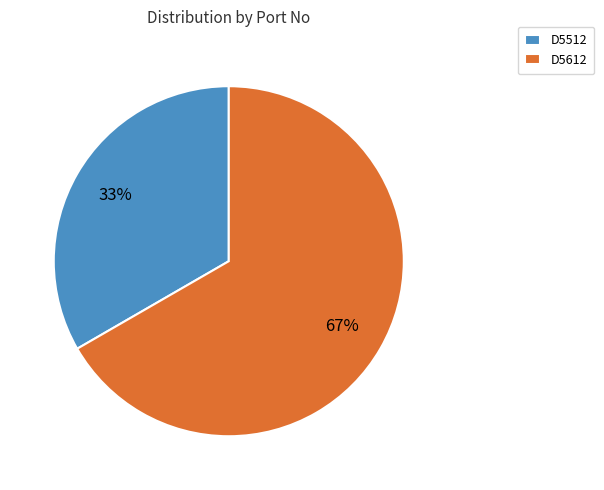

Does D5612 represent more than half of the total?

Yes